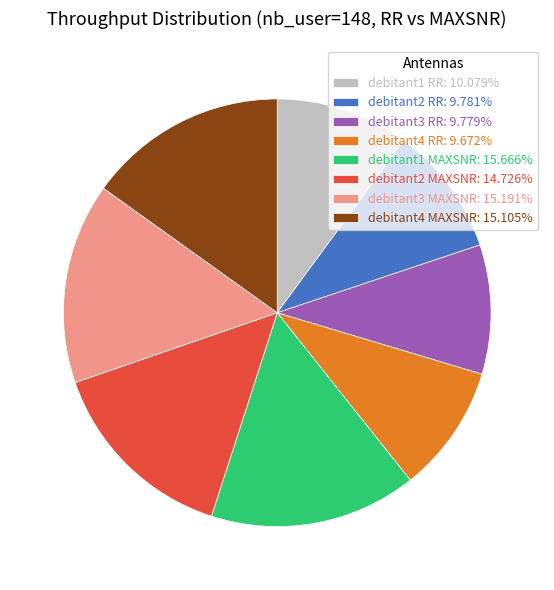

Approximately how many times larger is the value at debitant4 RR: 9.672% compared to debitant3 RR: 9.779%?

1.0